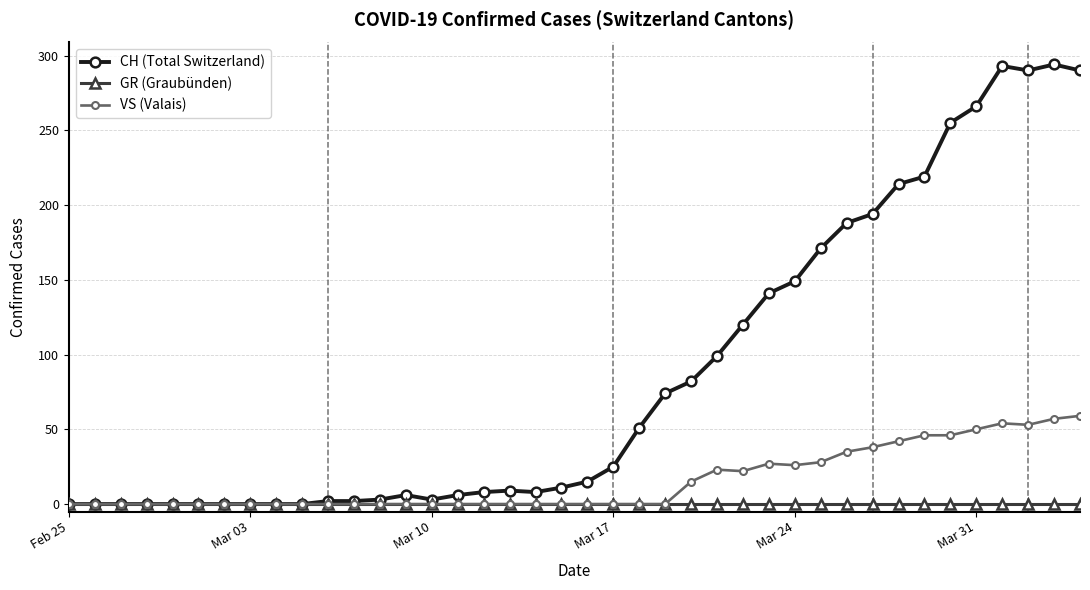

How many lines are shown in the chart?

3